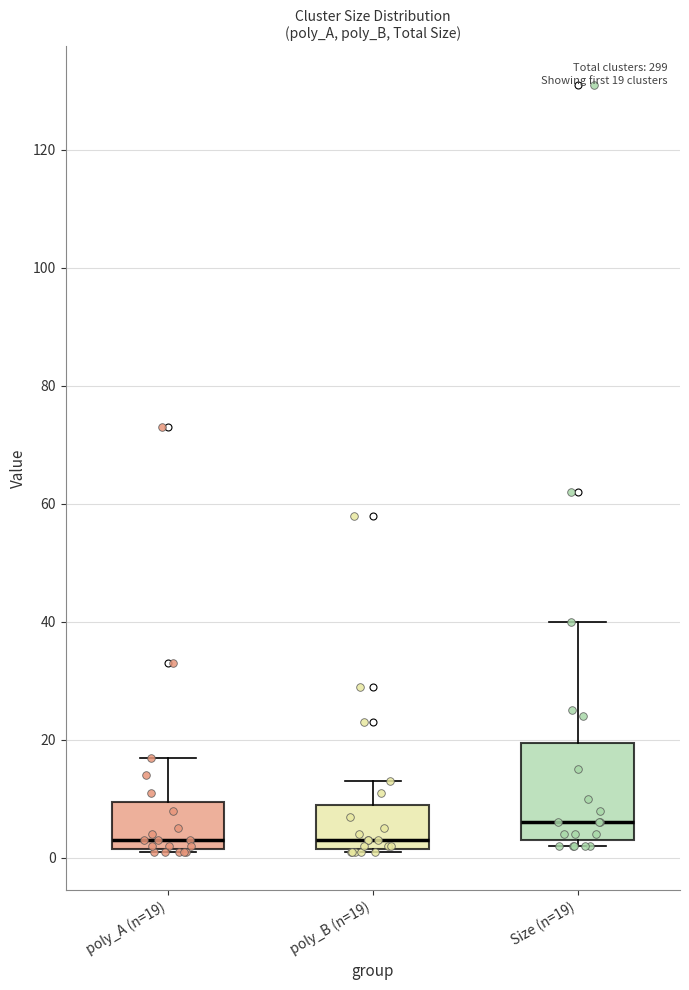

Comparing the boxes themselves (not the whiskers), which one is the tallest?

Size (n=19)